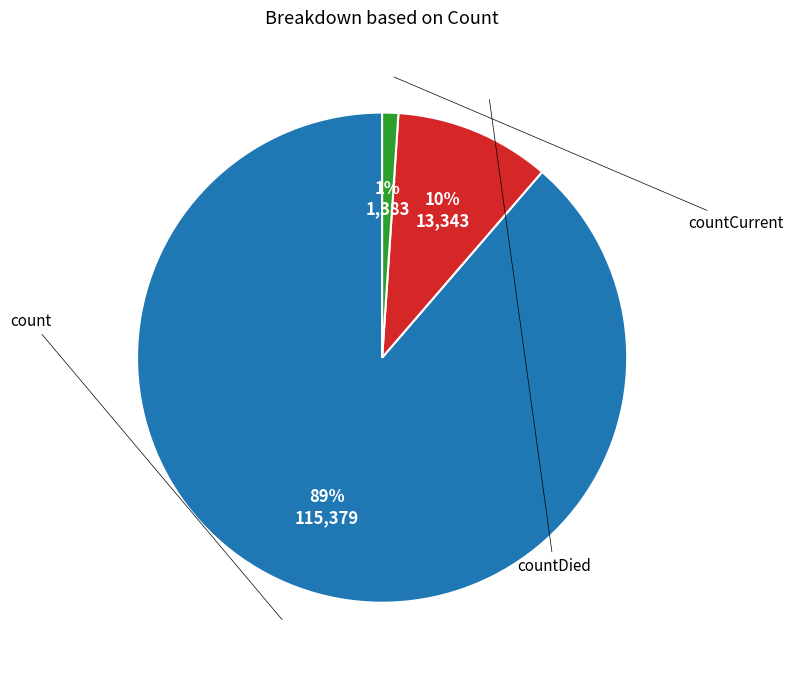

What is the change in value from count to countDied?

-102036